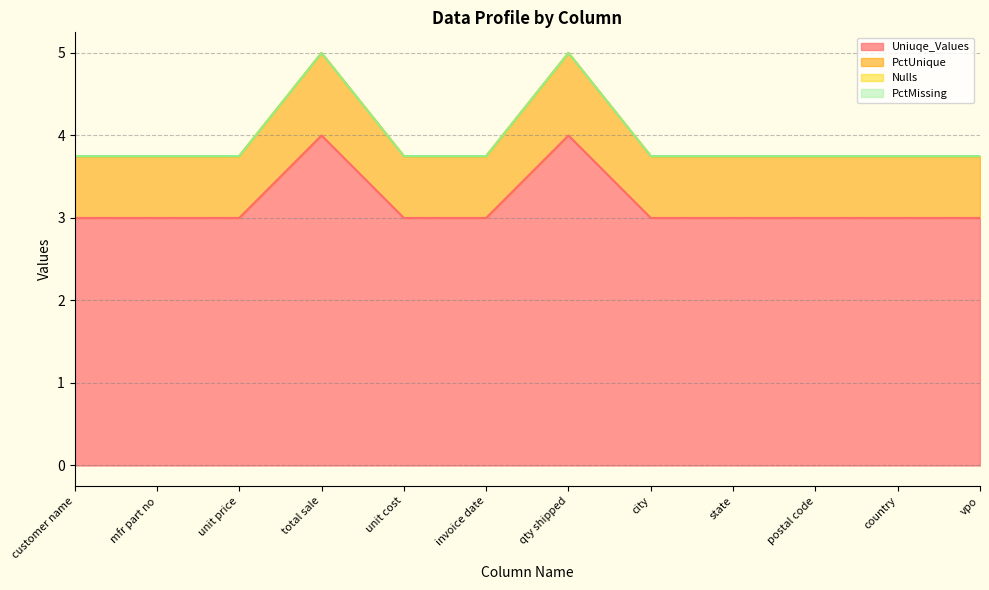

How many Uniuqe_Values values are between 3 and 4?

12